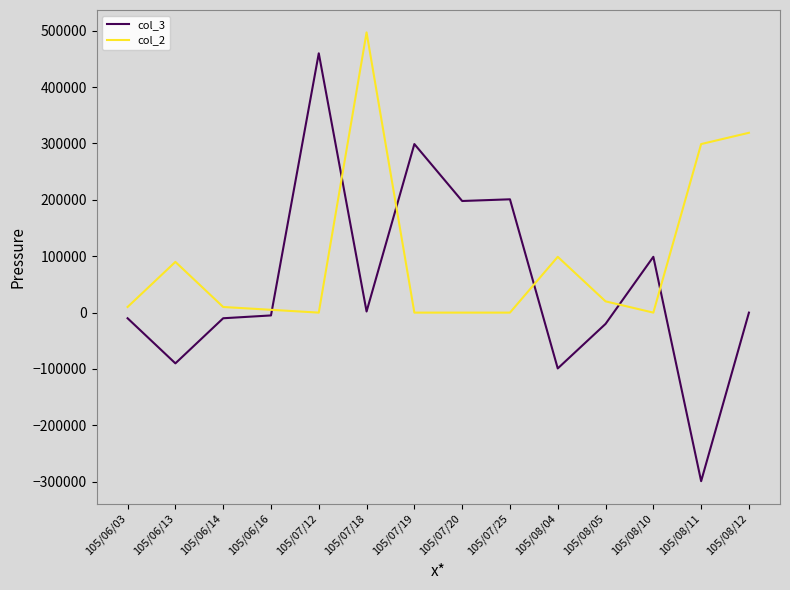

How many times do col_3 and col_2 cross each other?

6